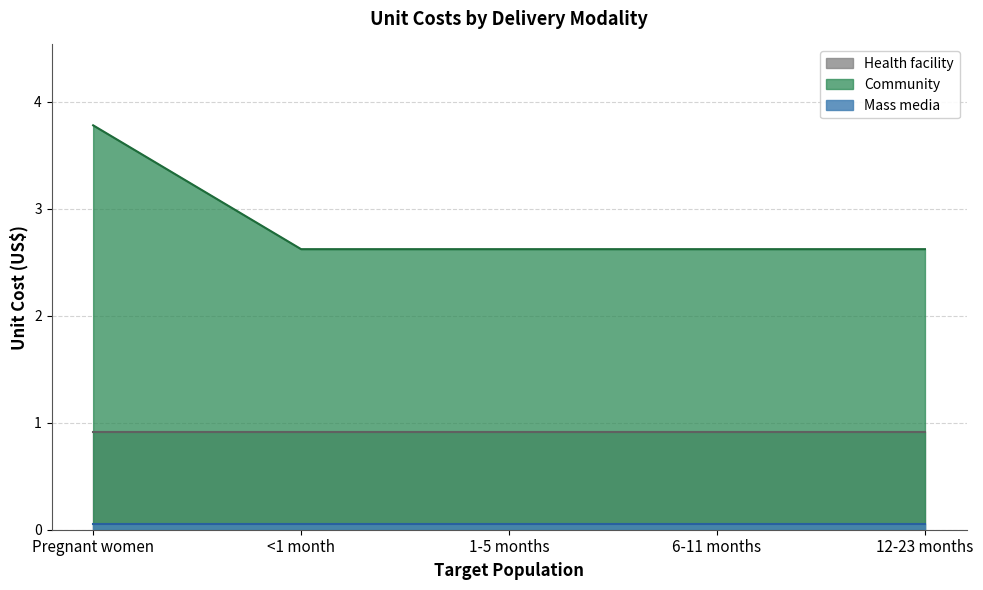

True or false: Community has a value of 2.6 at 6-11 months.

True